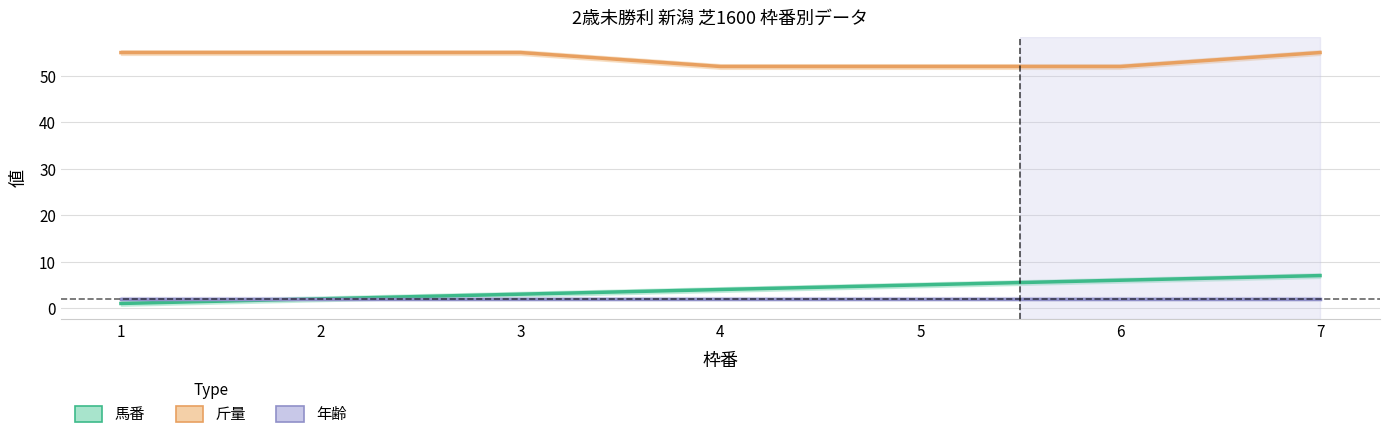

What value does the 斤量 series have at 4?

52